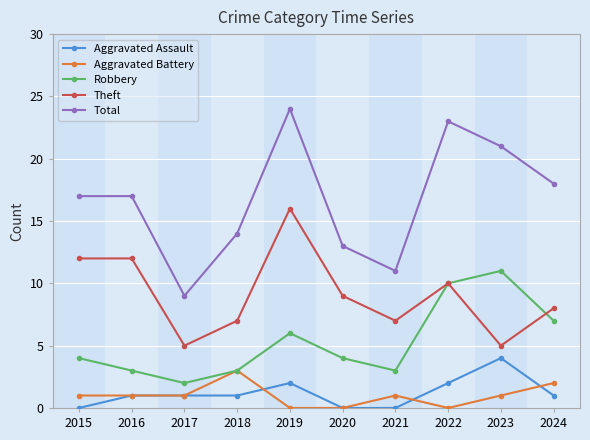

In Aggravated Battery, how many points are higher than both neighbors (excluding endpoints)?

2